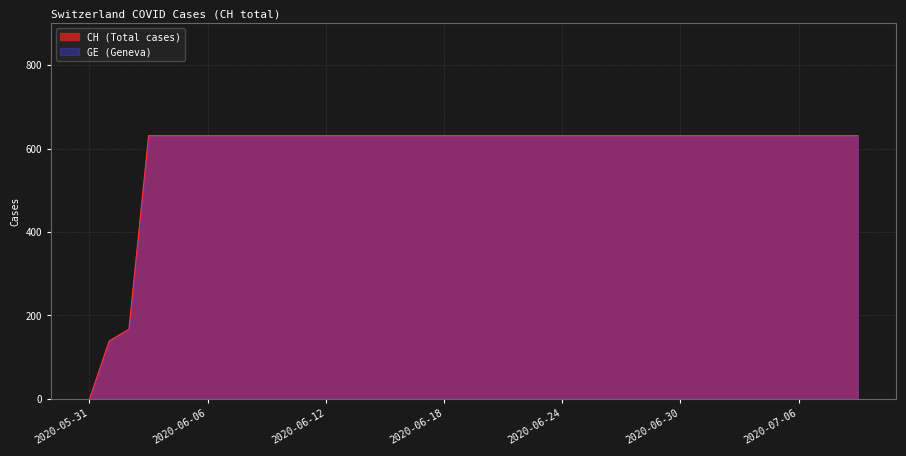

Count the number of categories in the chart.

40